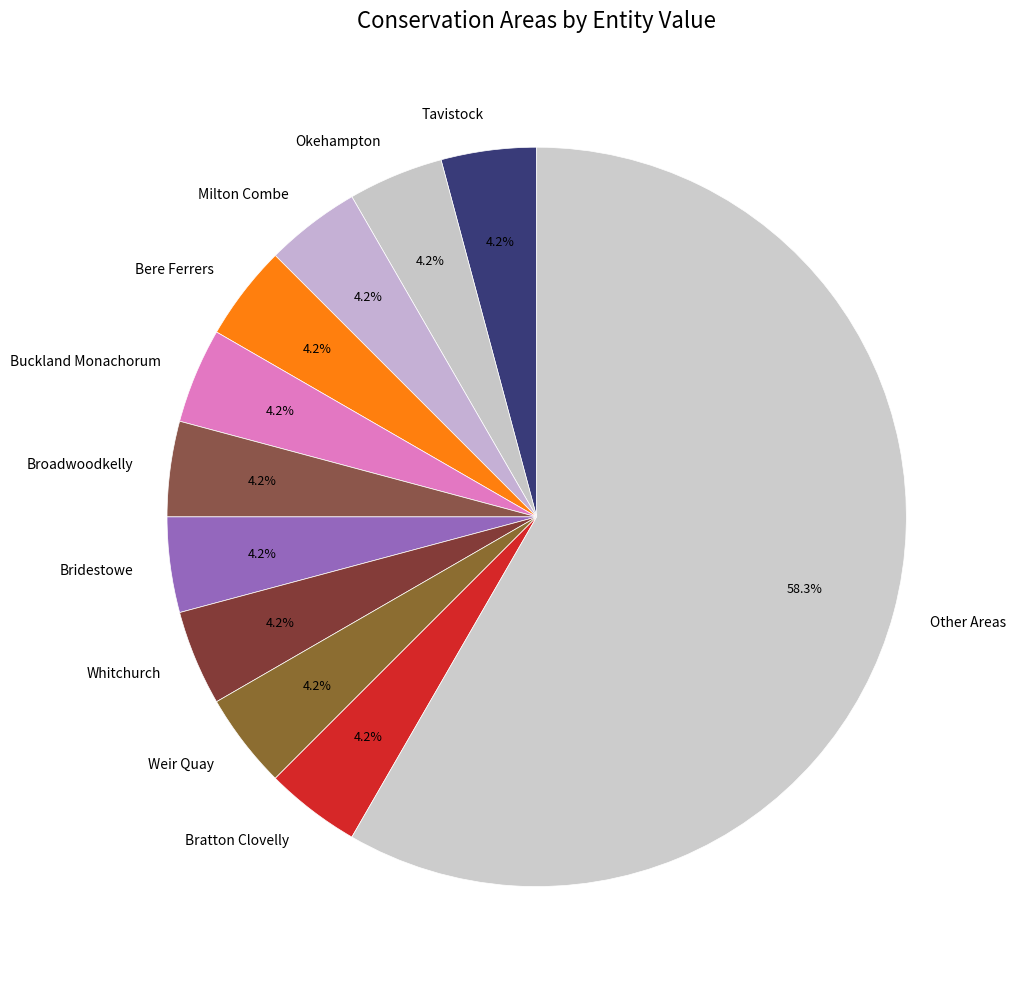

Which category has the biggest portion of the pie?

Other Areas